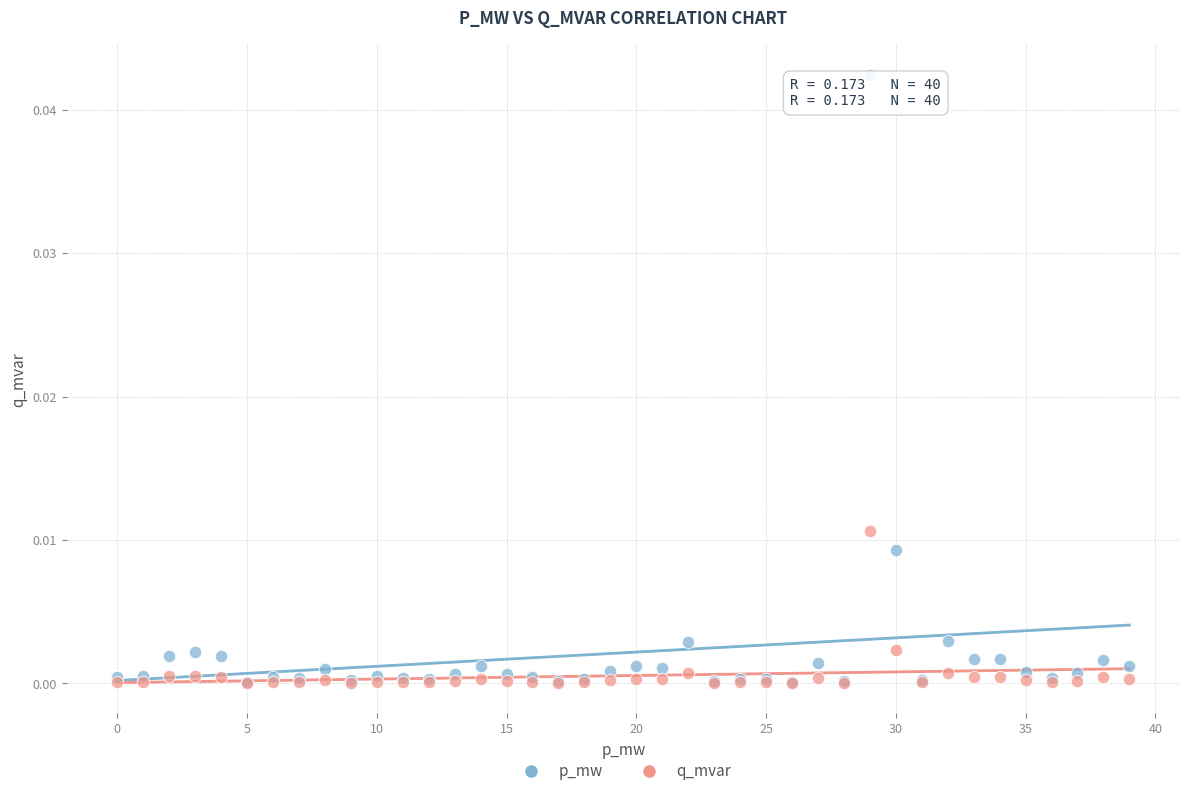

What are all the series names shown in the legend?

p_mw, q_mvar